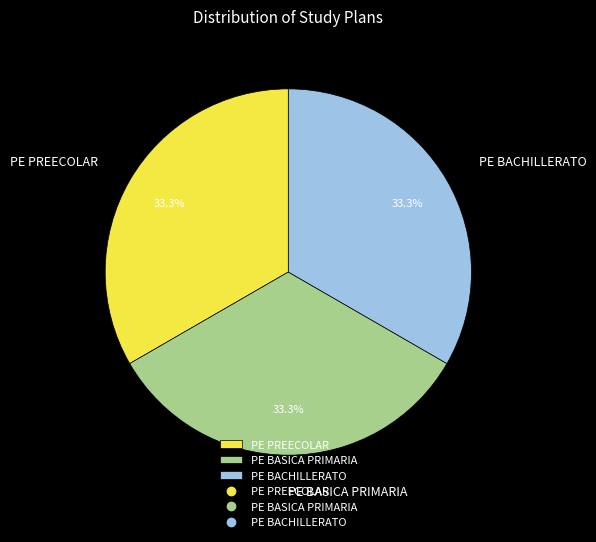

Combined, what portion of the pie is PE BACHILLERATO and PE PREECOLAR?

66.7%